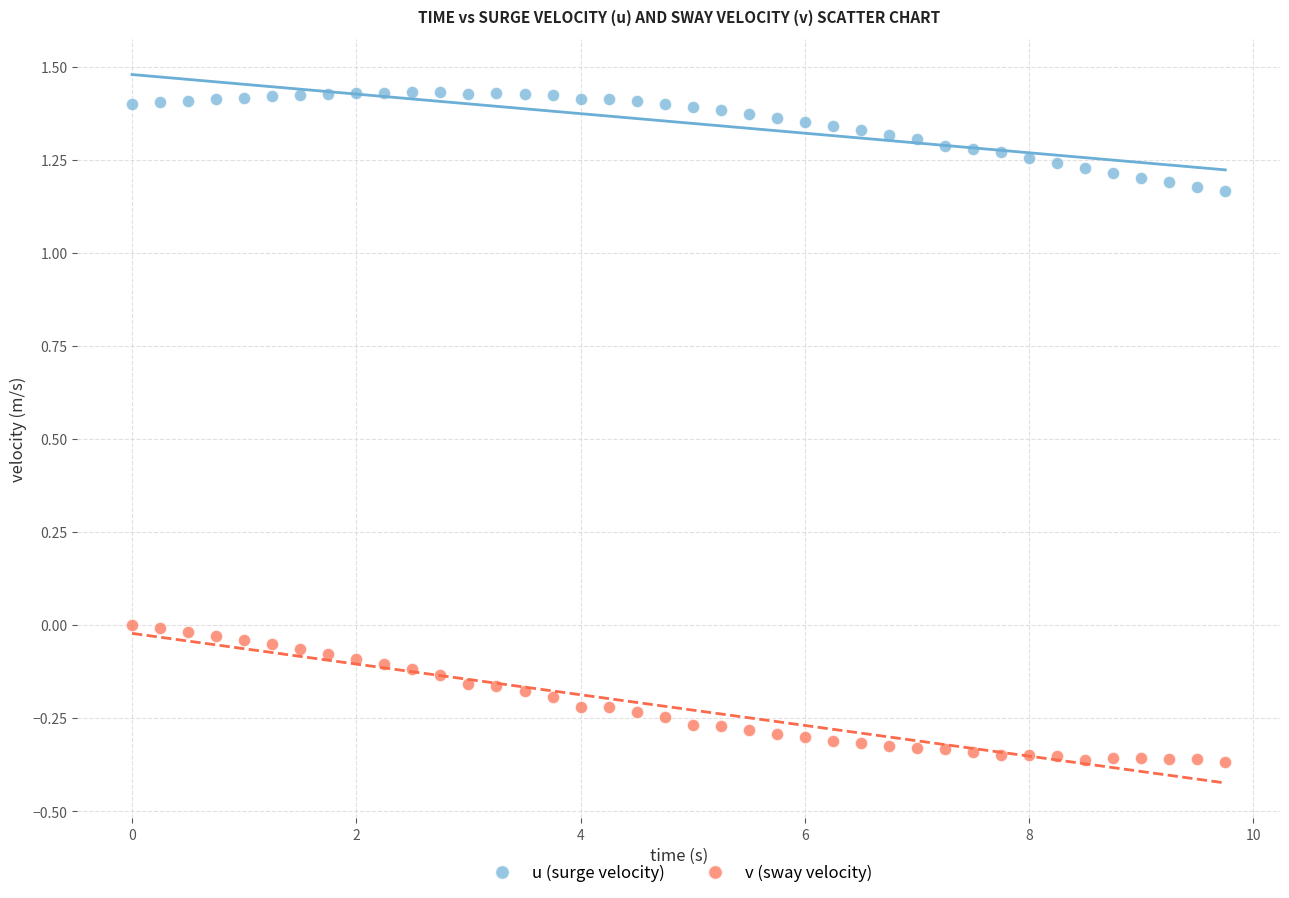

What is the X range (max minus min) for the scatter plot?

9.8